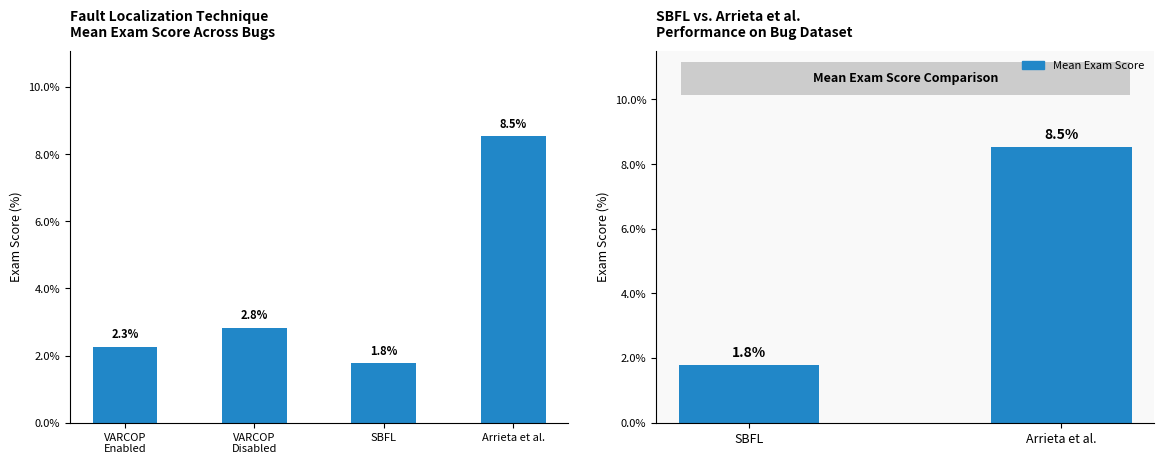

The chart shows a value of 0.4 at SBFL. True or false?

False